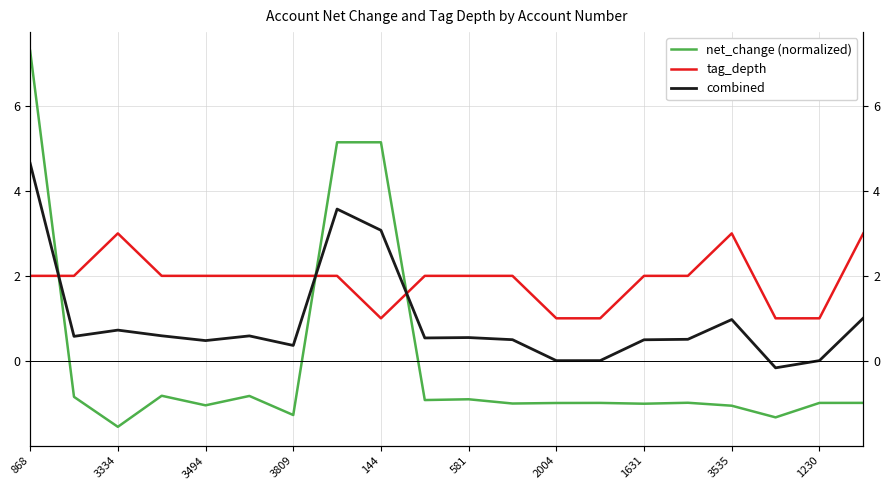

Which series ends up on top after the final intersection of tag_depth and net_change (normalized)?

tag_depth